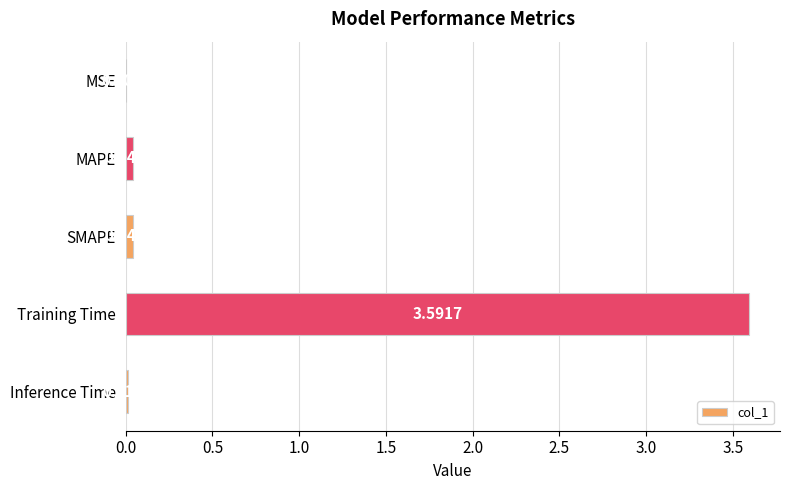

What is the sum of all values?

3.7